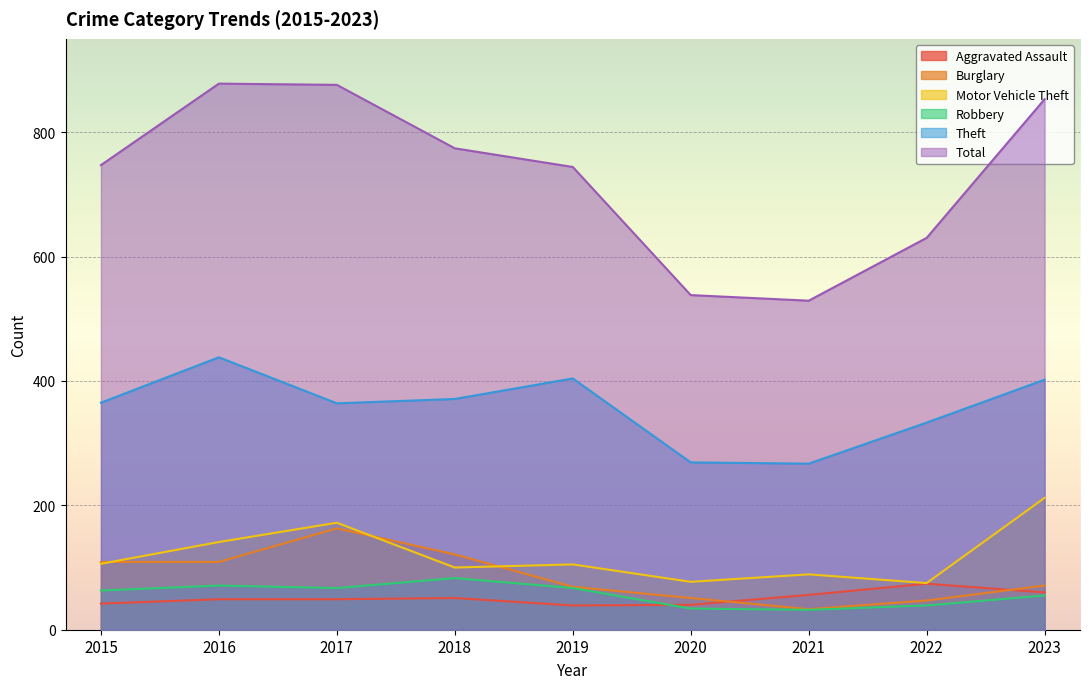

How many interior local valleys does the Aggravated Assault series have?

1